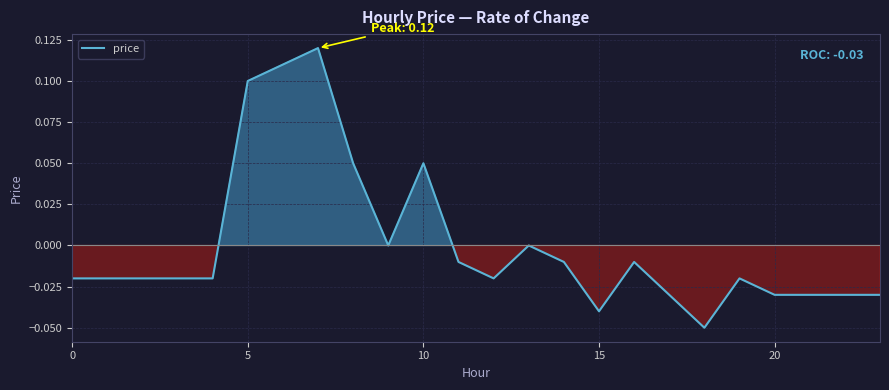

How many points are higher than both their immediate neighbors (excluding endpoints)?

5